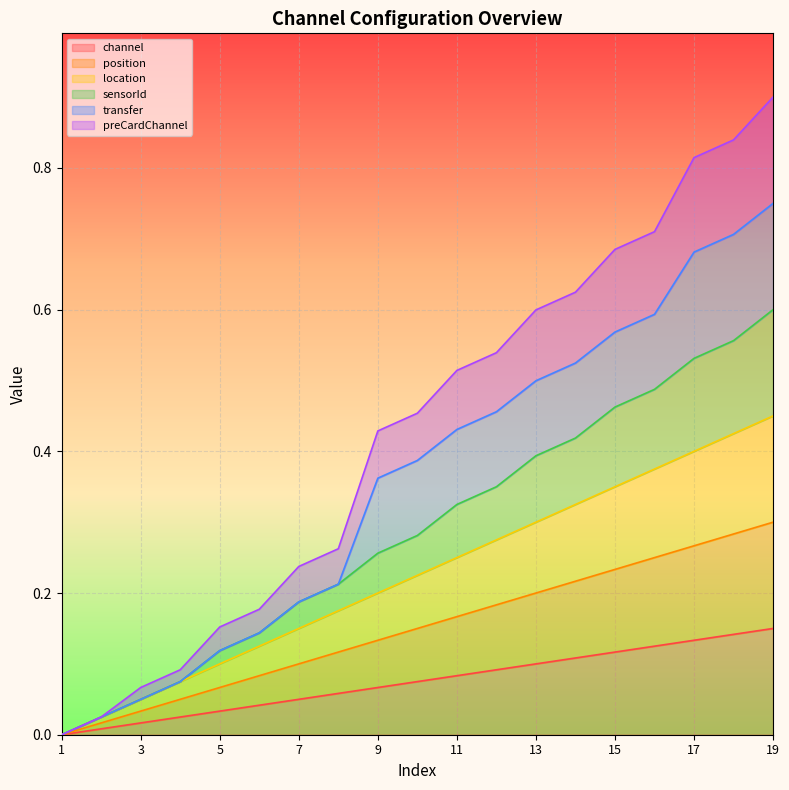

How many positive values does the channel series have?

18